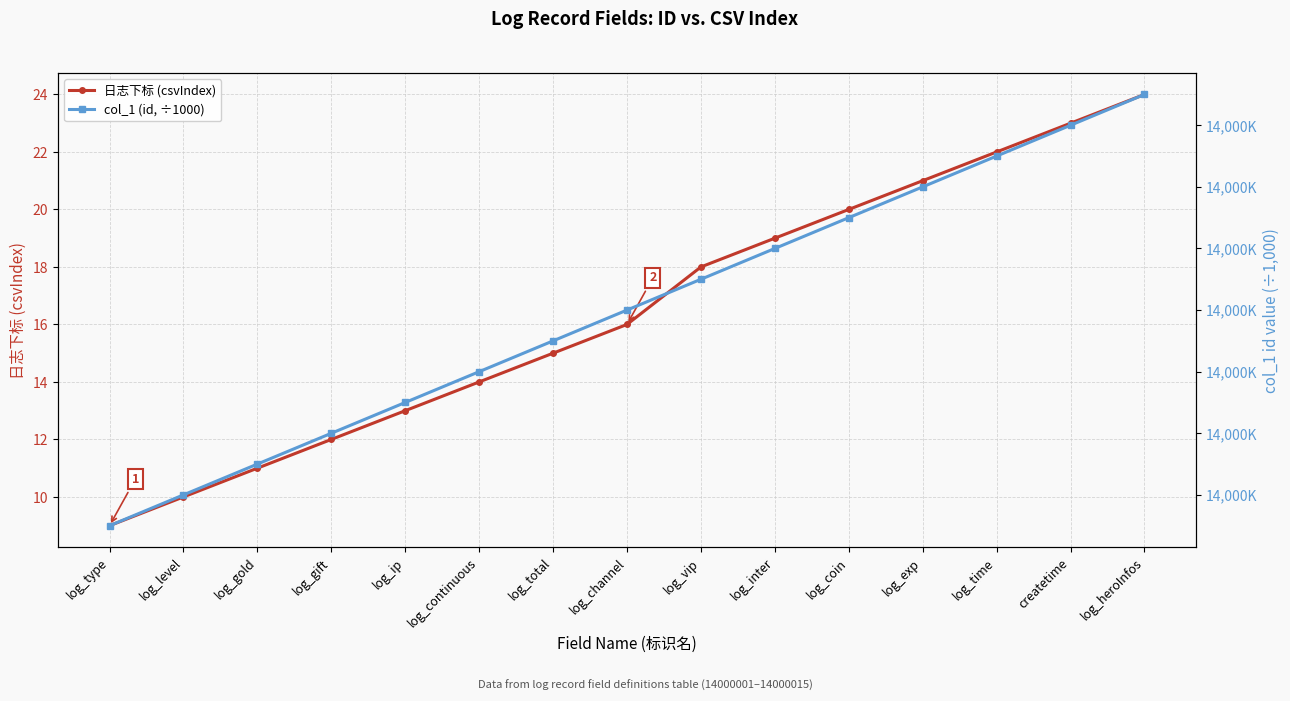

Reading right to left, extract all data points from this chart.

日志下标 (csvIndex): log_heroInfos=24.0	createtime=23.0	log_time=22.0	log_exp=21.0	log_coin=20.0	log_inter=19.0	log_vip=18.0	log_channel=16.0	log_total=15.0	log_continuous=14.0	log_ip=13.0	log_gift=12.0	log_gold=11.0	log_level=10.0	log_type=9.0
col_1 (id, ÷1000): log_heroInfos=14000.0	createtime=14000.0	log_time=14000.0	log_exp=14000.0	log_coin=14000.0	log_inter=14000.0	log_vip=14000.0	log_channel=14000.0	log_total=14000.0	log_continuous=14000.0	log_ip=14000.0	log_gift=14000.0	log_gold=14000.0	log_level=14000.0	log_type=14000.0